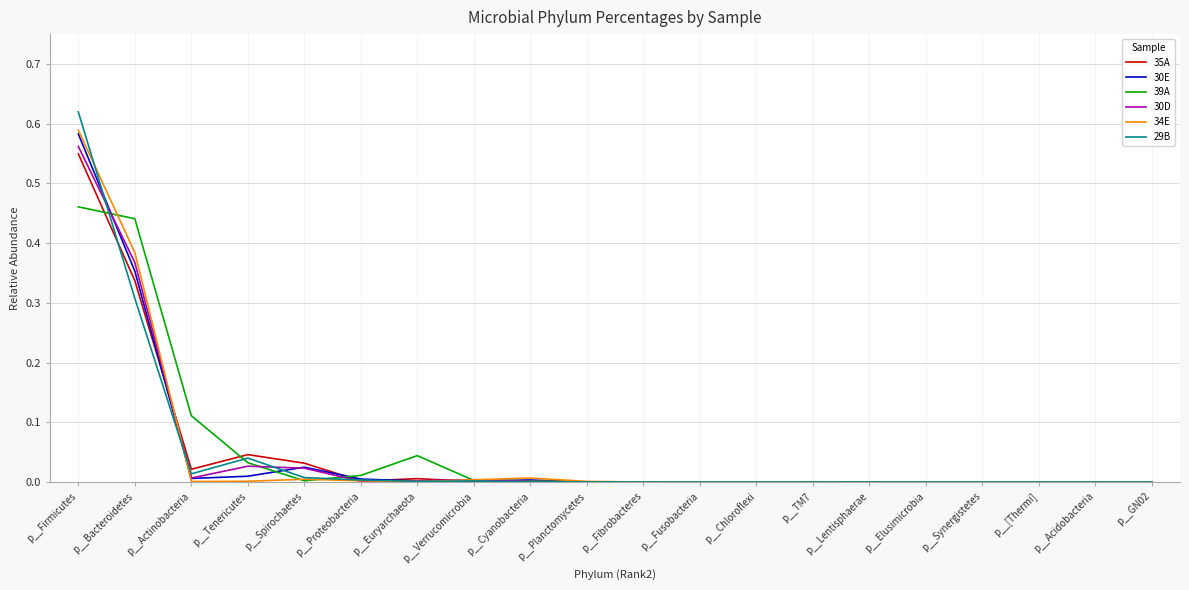

Which series has the largest range (max minus min)?

29B